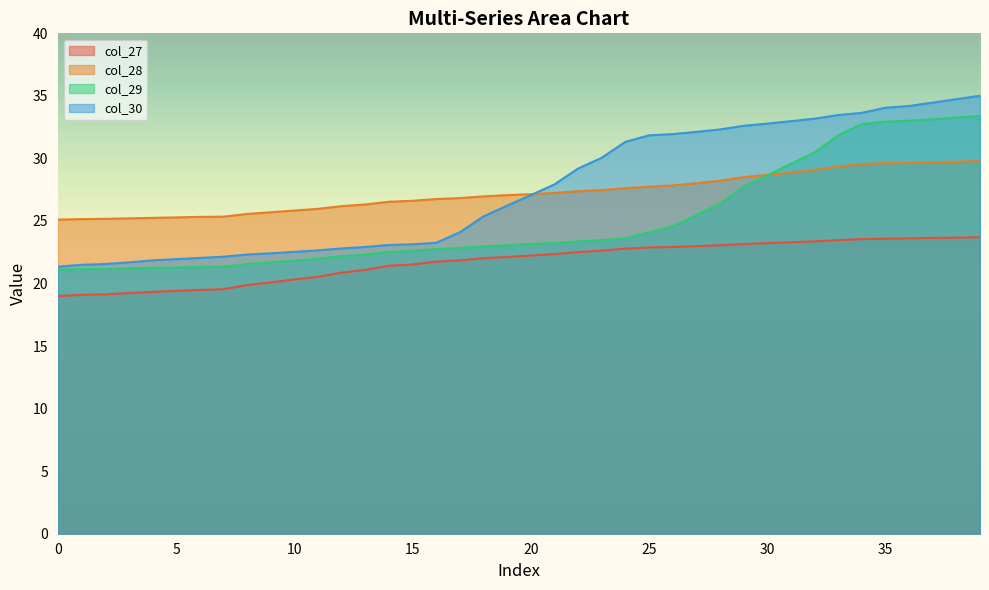

Reading right to left, transcribe all the data shown in this chart.

col_27: 23.7	23.7	23.6	23.6	23.6	23.5	23.5	23.4	23.3	23.2	23.2	23.1	23.0	22.9	22.9	22.8	22.6	22.5	22.4	22.2	22.1	22.0	21.9	21.8	21.5	21.4	21.1	20.9	20.5	20.3	20.1	19.9	19.5	19.5	19.4	19.3	19.2	19.1	19.1	19.0
col_28: 29.8	29.7	29.7	29.6	29.6	29.5	29.3	29.1	28.9	28.7	28.5	28.2	28.0	27.8	27.7	27.6	27.5	27.4	27.2	27.1	27.1	27.0	26.8	26.8	26.6	26.5	26.3	26.2	26.0	25.8	25.7	25.6	25.3	25.3	25.3	25.2	25.2	25.2	25.1	25.1
col_29: 33.4	33.3	33.1	33.0	32.9	32.7	31.8	30.5	29.6	28.6	27.7	26.4	25.5	24.6	24.1	23.6	23.5	23.4	23.2	23.2	23.1	23.0	22.8	22.7	22.6	22.5	22.3	22.2	22.0	21.8	21.7	21.6	21.3	21.3	21.3	21.3	21.2	21.2	21.1	21.1
col_30: 35.0	34.7	34.5	34.2	34.1	33.6	33.5	33.2	33.0	32.8	32.6	32.3	32.1	31.9	31.8	31.3	30.1	29.2	27.9	27.1	26.2	25.4	24.1	23.3	23.1	23.1	22.9	22.8	22.6	22.5	22.4	22.3	22.1	22.0	21.9	21.9	21.7	21.6	21.5	21.3